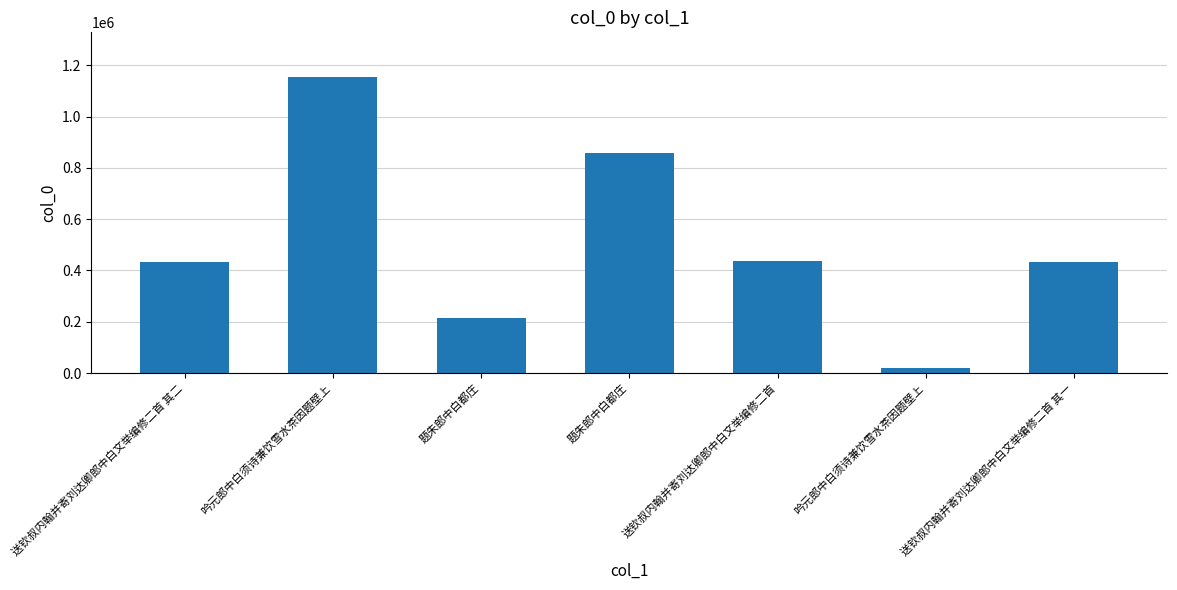

The value at 送钦叔内翰并寄刘达卿郎中白文举编修二首 其一 is 217662. True or false?

False